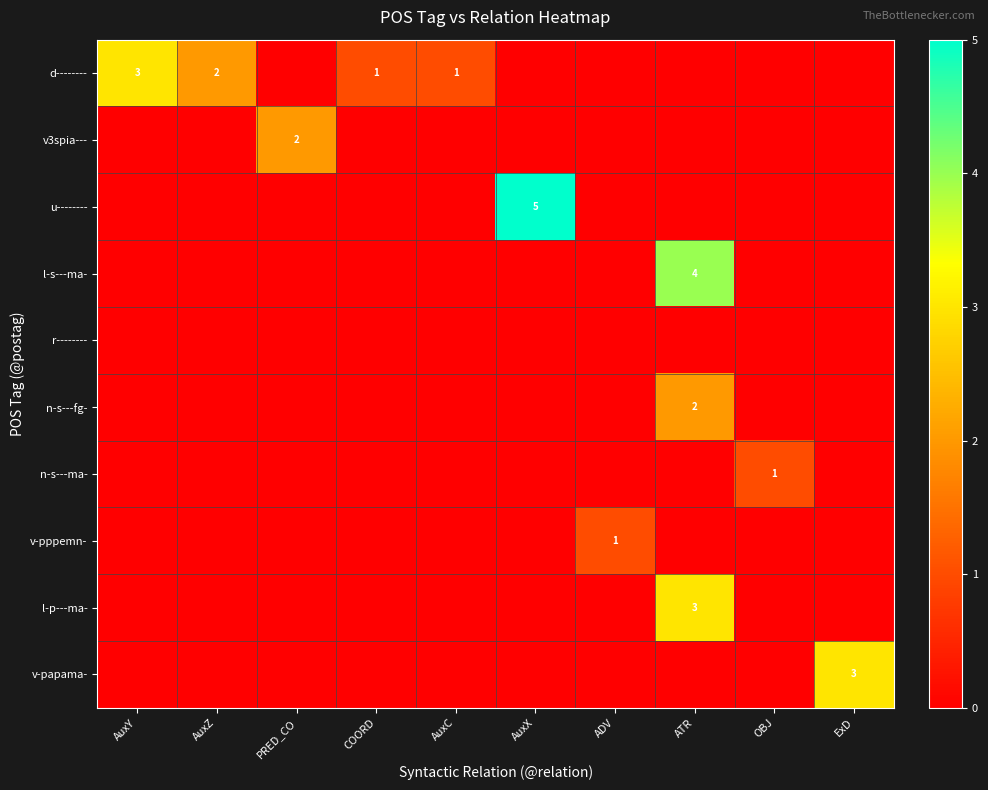

Between AuxZ and COORD, which is larger?

AuxZ